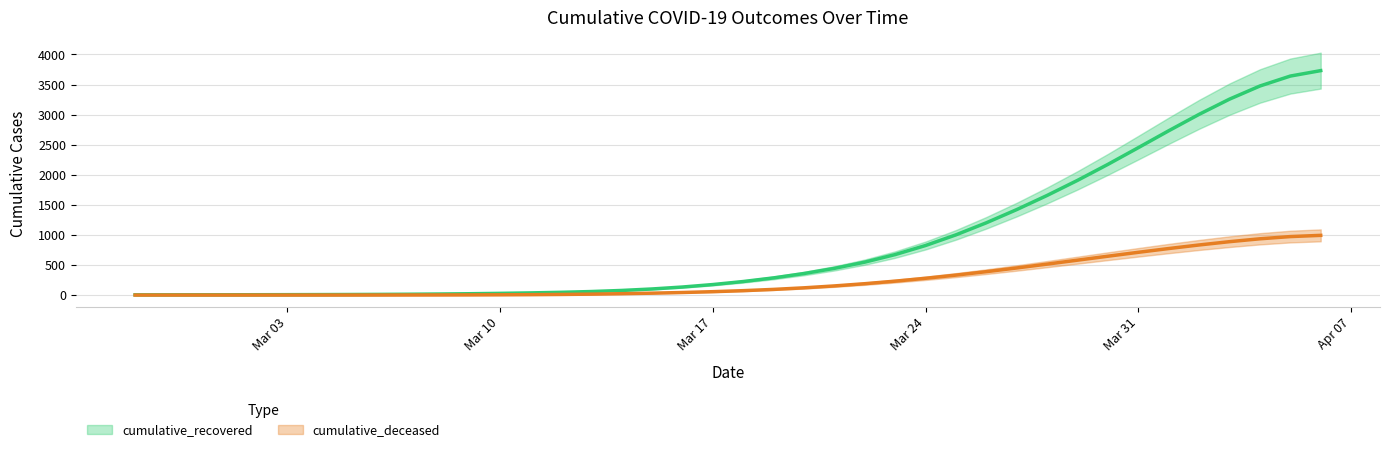

At how many categories does at least one series exceed 1403?

11